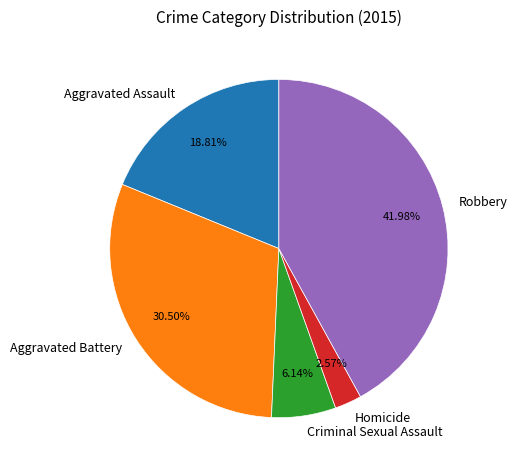

To the nearest percent, what is the combined percentage of Criminal Sexual Assault and Aggravated Assault?

25%